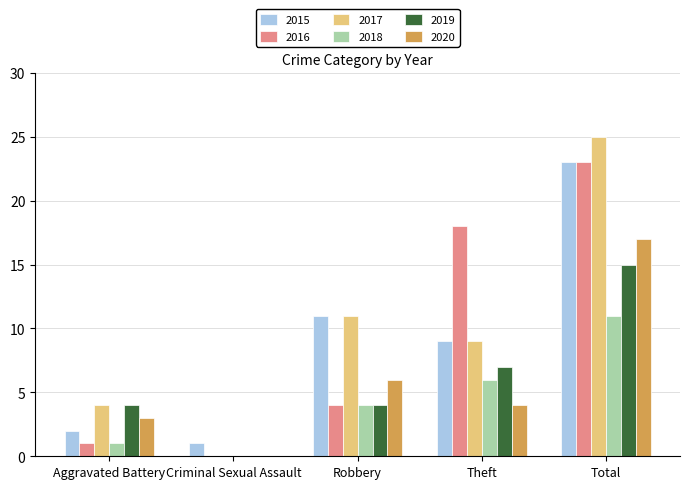

What is the maximum value shown in the chart?

25